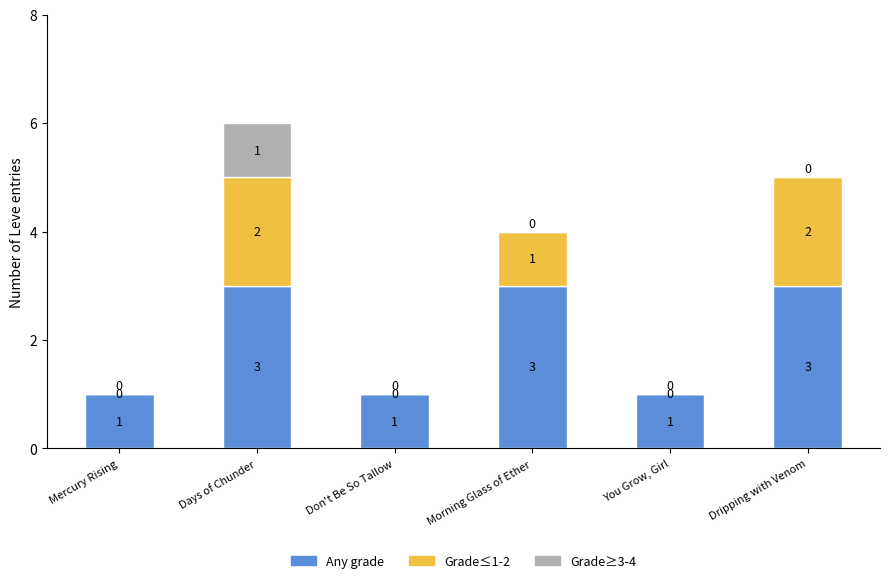

What is the highest value of the Any grade series?

3